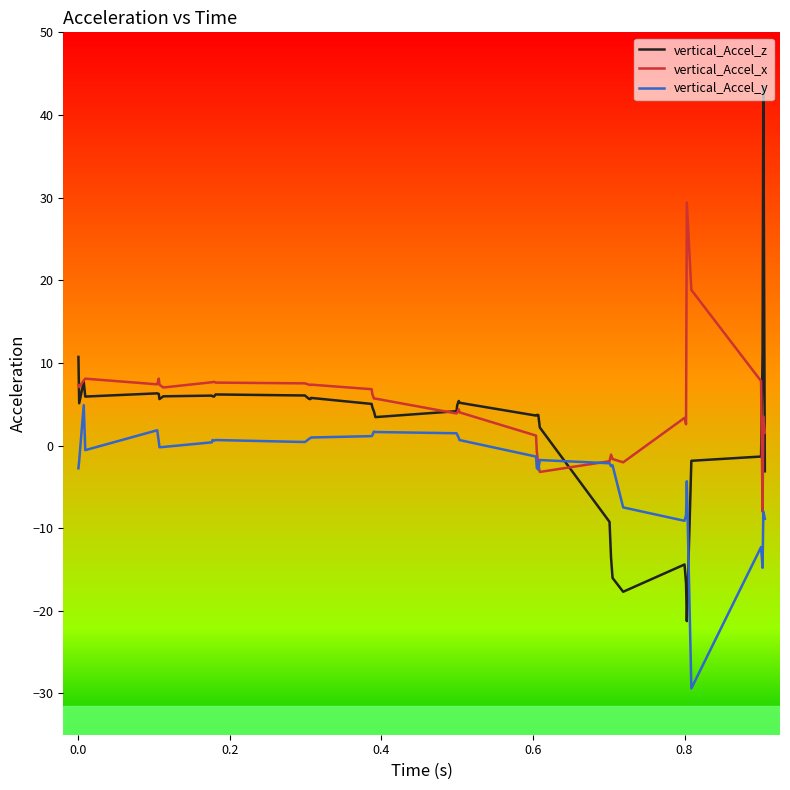

How many lines are shown in the chart?

3